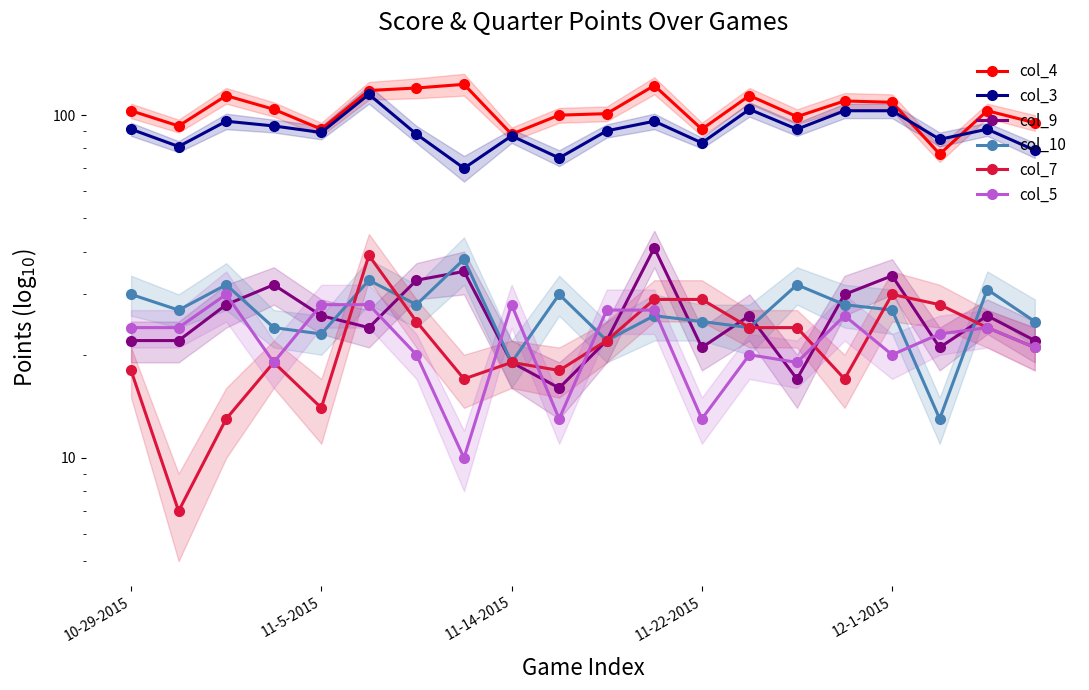

At which label is col_3 closest to 92?

10-29-2015